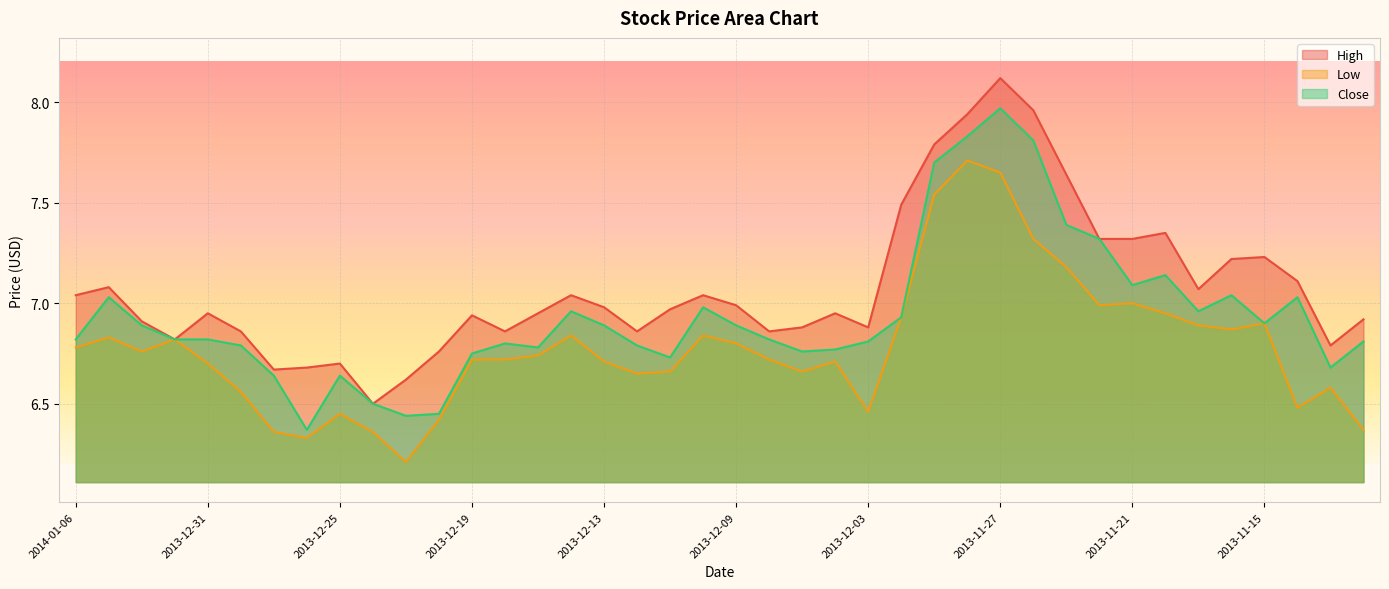

Rank the categories by Low value from highest to lowest.

2013-11-28, 2013-11-27, 2013-11-29, 2013-11-26, 2013-11-25, 2013-11-21, 2013-11-22, 2013-11-20, 2013-12-02, 2013-11-15, 2013-11-19, 2013-11-18, 2013-12-16, 2013-12-10, 2014-01-03, 2014-01-01, 2013-12-09, 2014-01-06, 2014-01-02, 2013-12-17, 2013-12-19, 2013-12-18, 2013-12-06, 2013-12-13, 2013-12-04, 2013-12-31, 2013-12-11, 2013-12-05, 2013-12-12, 2013-11-13, 2013-12-30, 2013-11-14, 2013-12-03, 2013-12-25, 2013-12-20, 2013-11-12, 2013-12-27, 2013-12-24, 2013-12-26, 2013-12-23